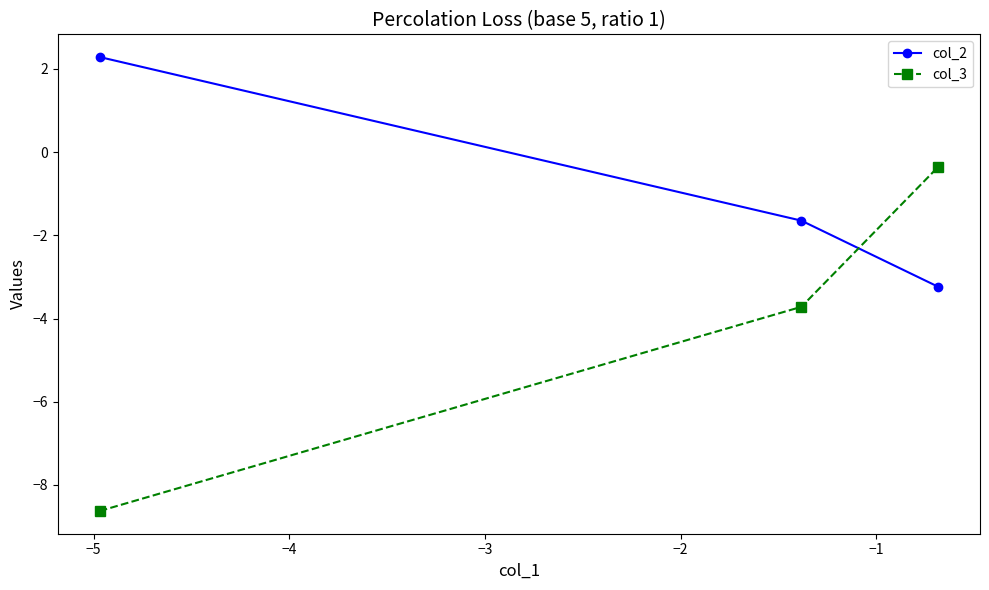

What is the difference between the maximum and minimum values in the col_2 series?

5.5